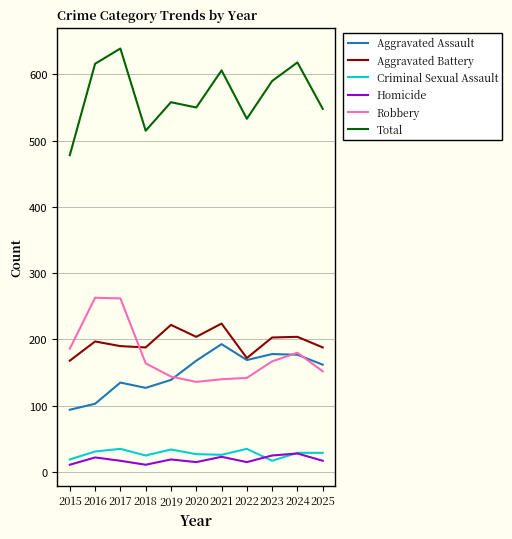

What is the difference between the highest and lowest values at 2018?

504